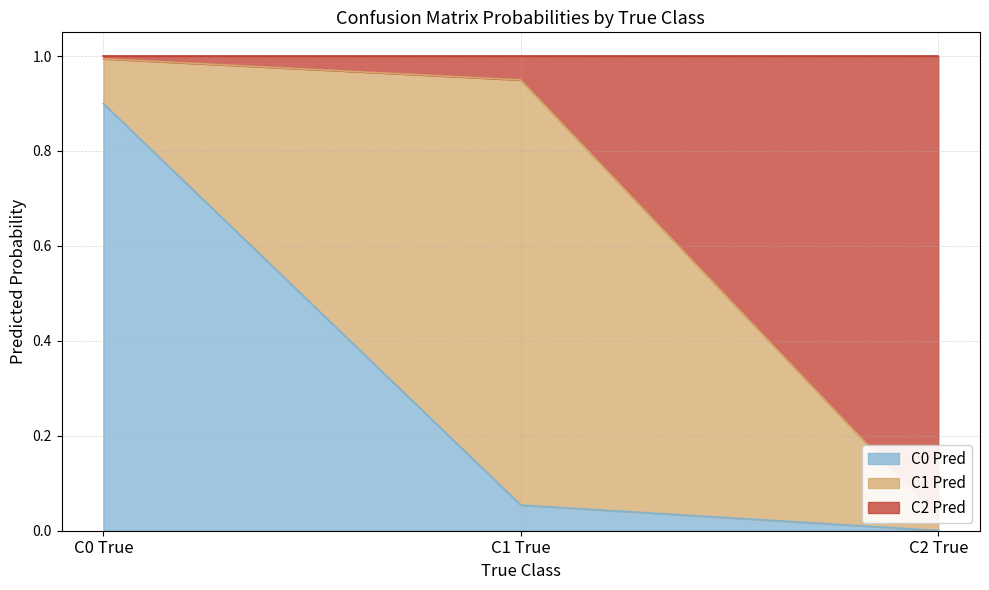

Between C1 True and C2 True, which series saw the biggest shift?

C2 Pred